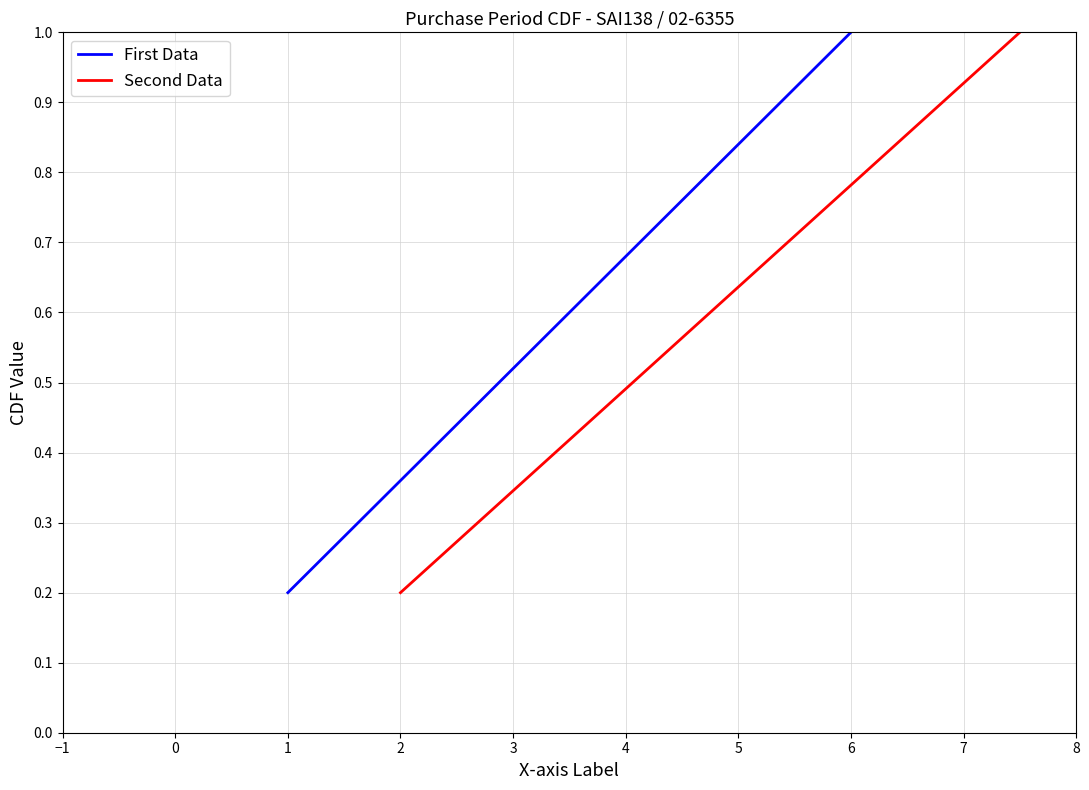

True or false: First Data has more than 1 interior local peaks.

False